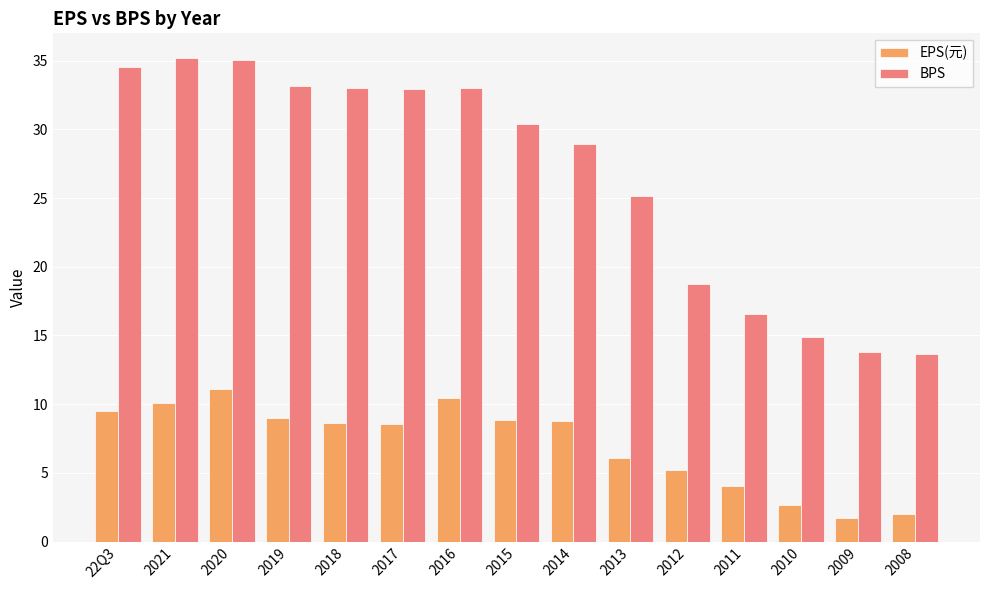

What is the minimum value shown in the chart?

1.7